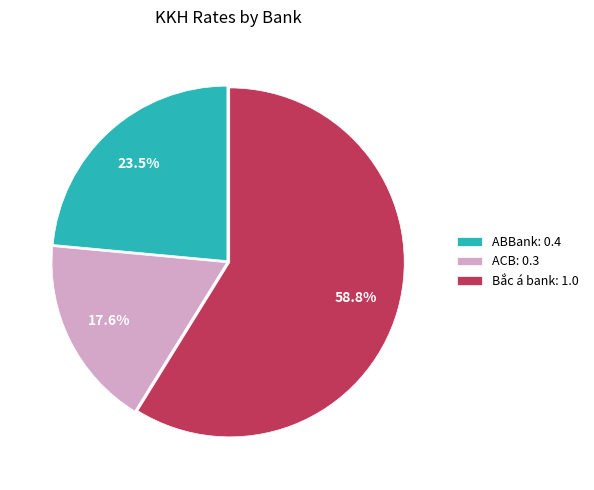

True or false: ACB accounts for 18% of the total.

True